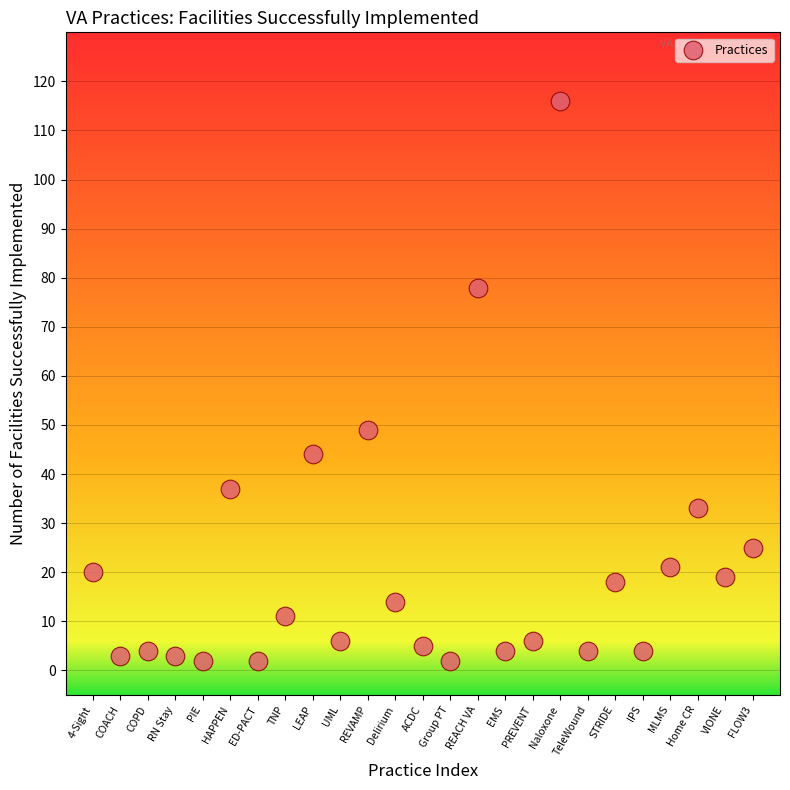

What is the range of Y values (max minus min)?

114